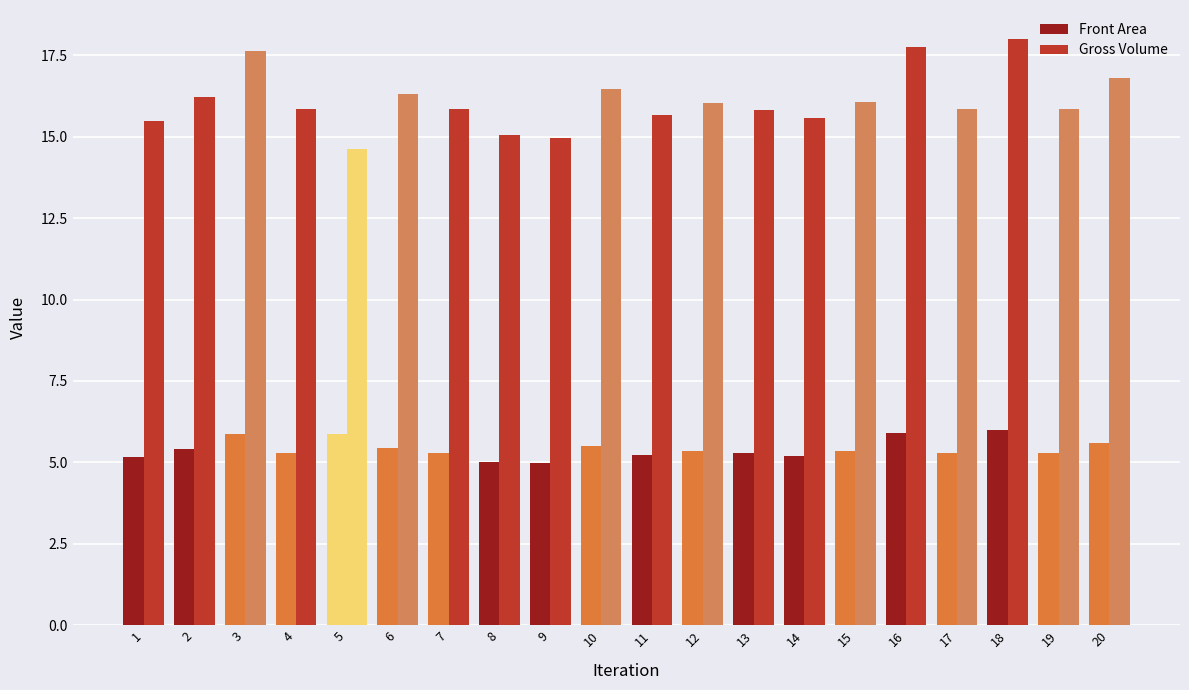

Does the chart contain any negative values?

No